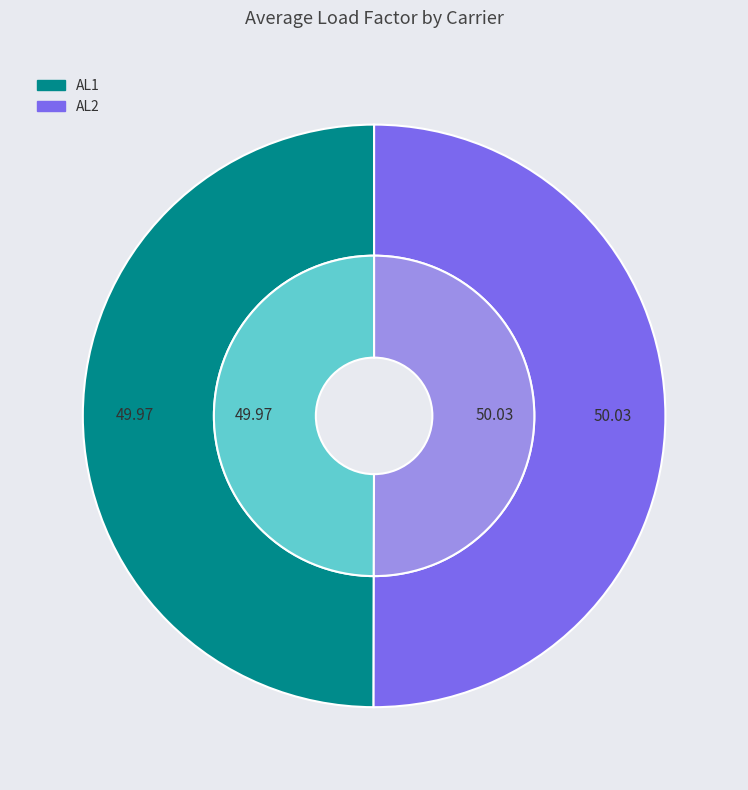

To the nearest percent, what is the combined percentage of AL2 and AL1?

100%